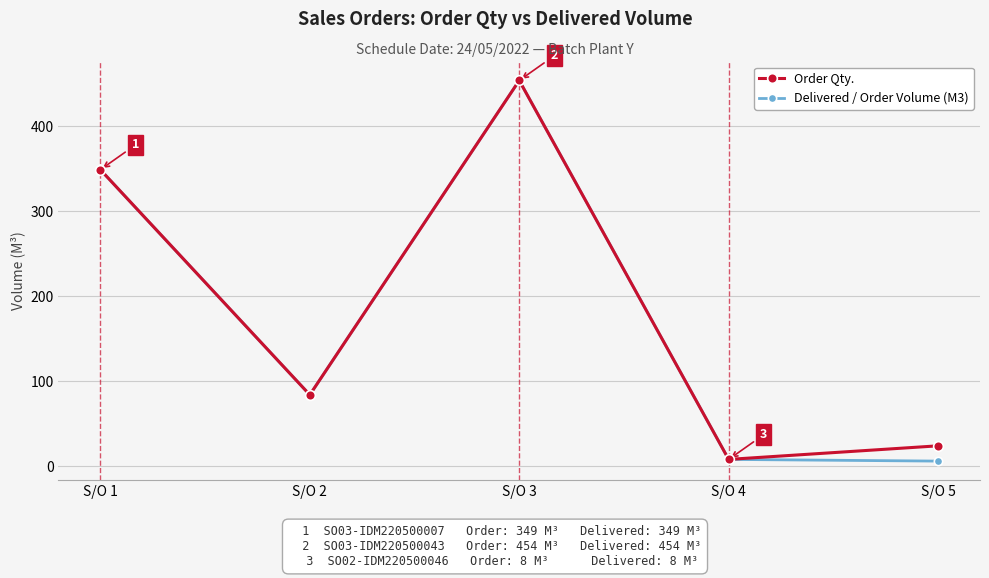

Does the chart display data point markers on the line(s)?

Yes